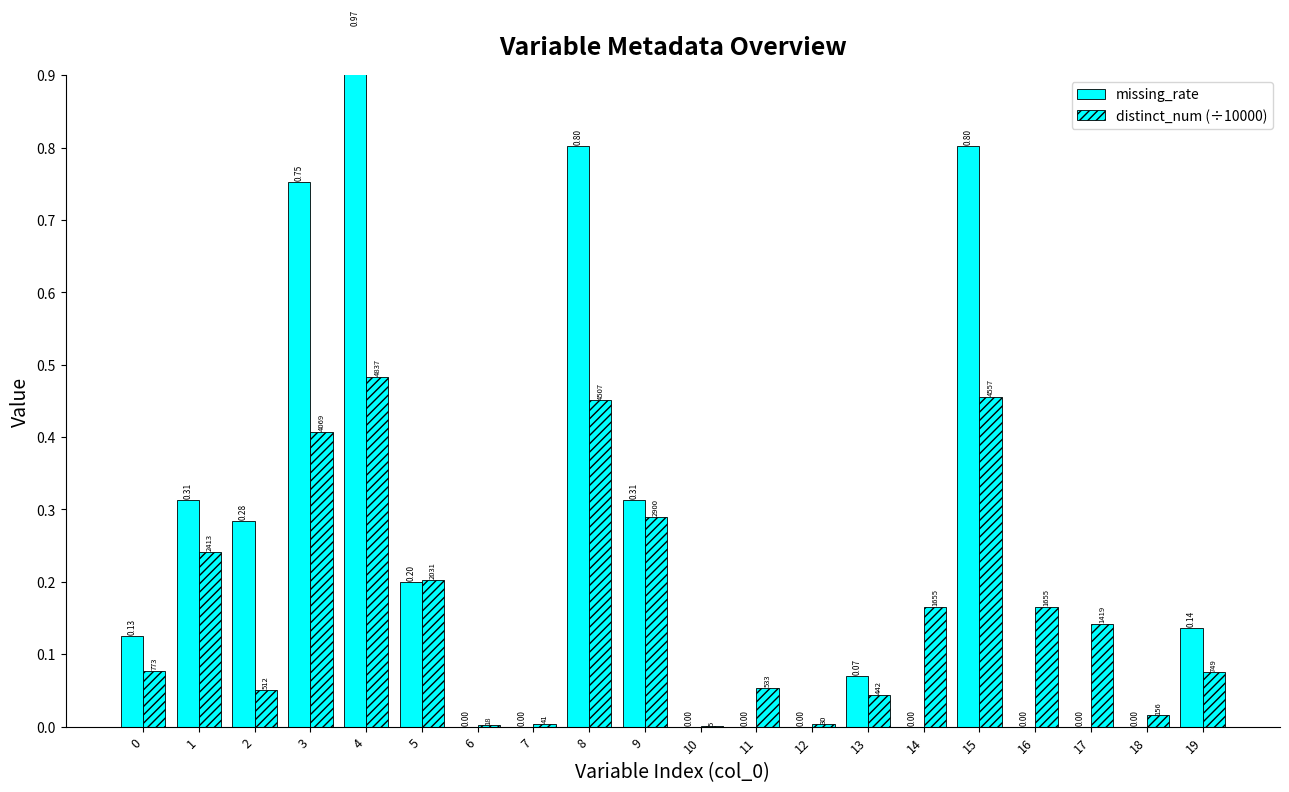

Where is missing_rate nearest to the value 0?

6